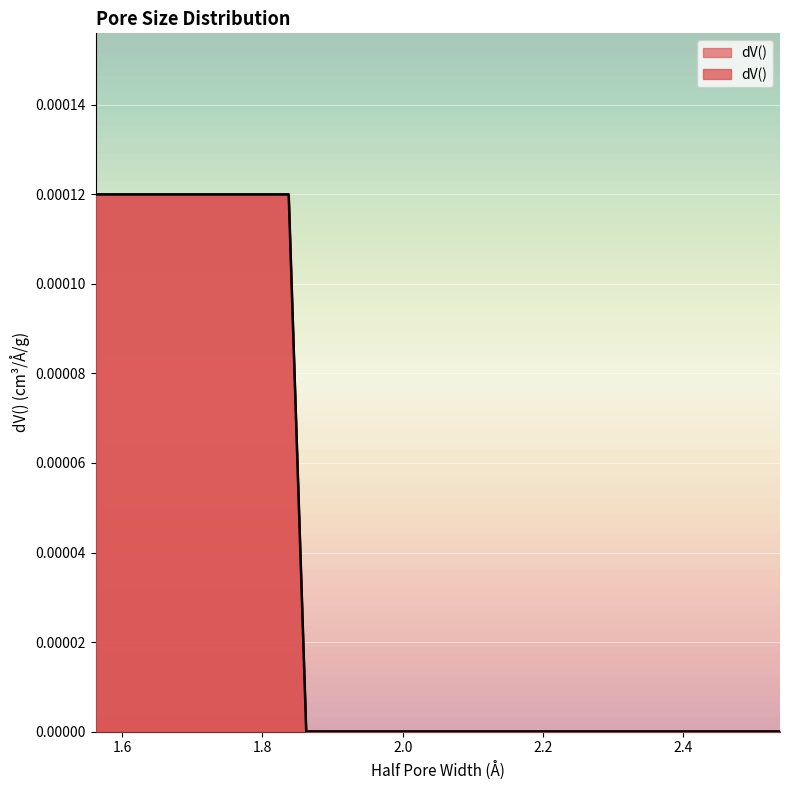

True or false: there are more than 2 points higher than both neighbors.

False